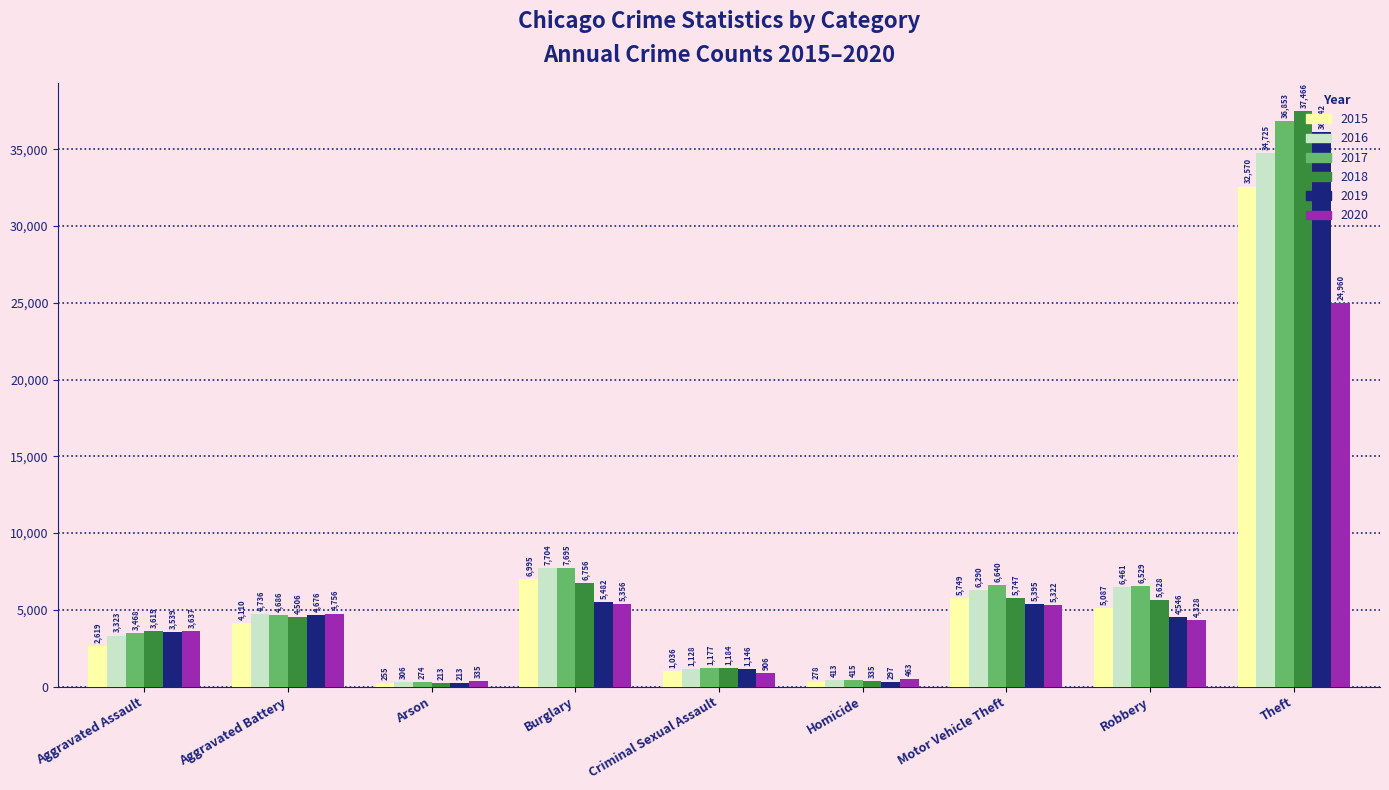

How many data points in 2015 are less than 4110?

4